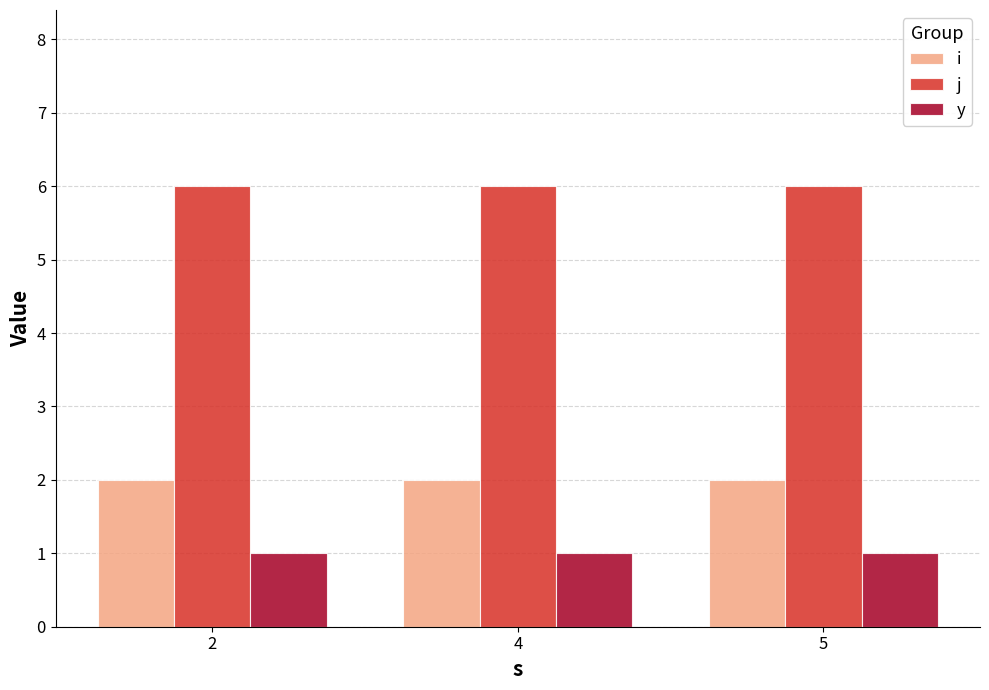

Is the value of y at 2 greater than the value of j at 4?

No